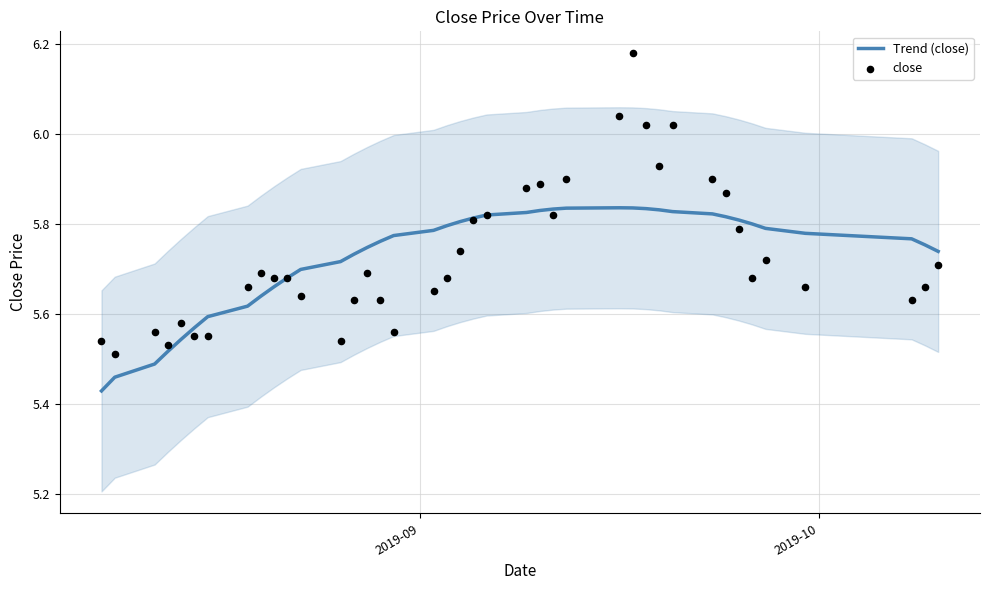

Is the value of Trend (close) at 29 greater than the value of close at 12?

Yes